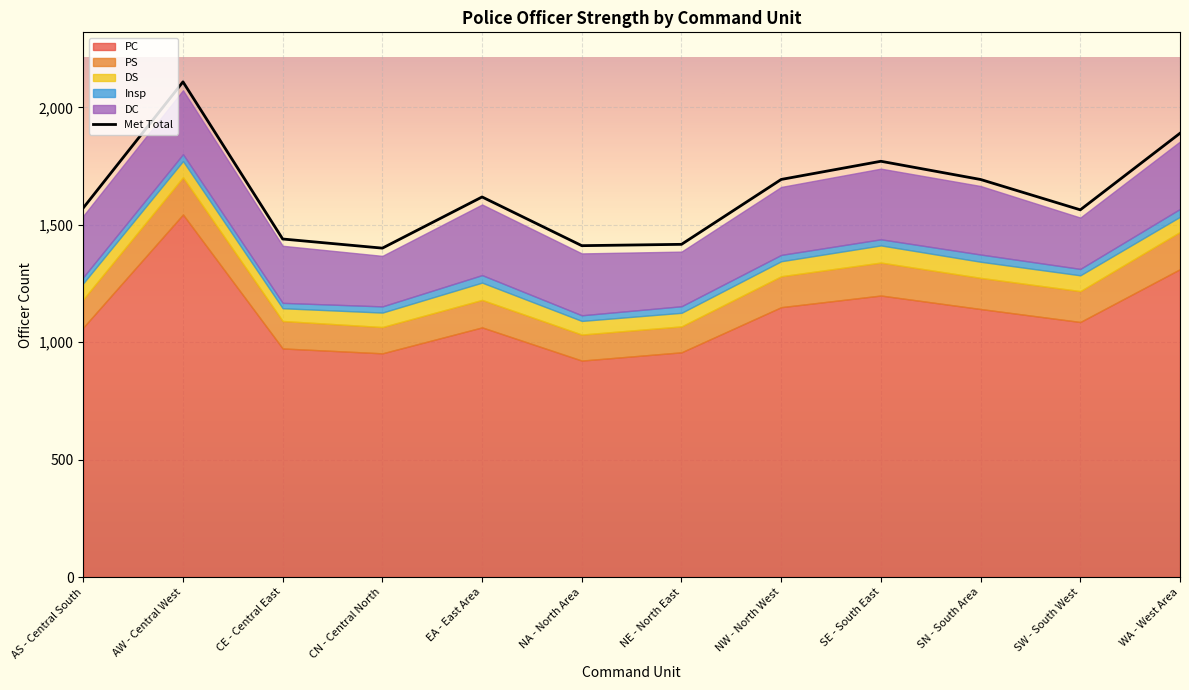

How many interior local peaks (higher than both neighbors) does the data have?

3